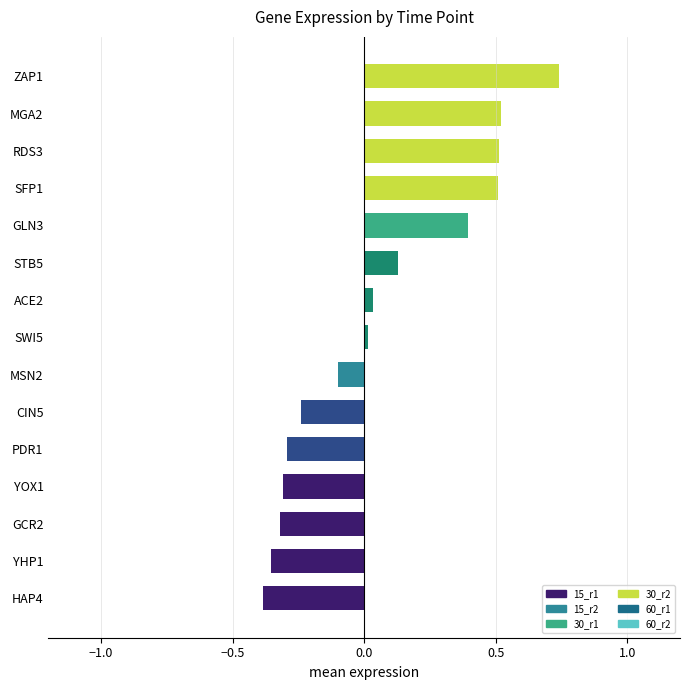

Count the number of data series in this chart.

1